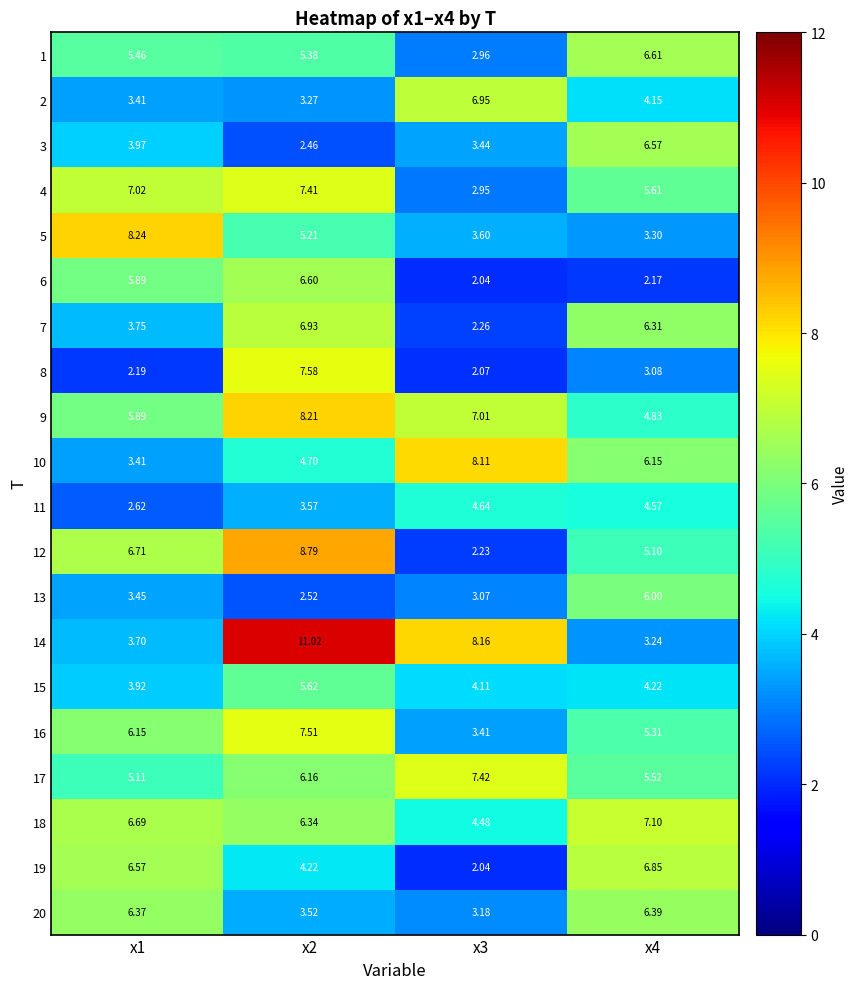

Which series has the largest range (max minus min)?

14